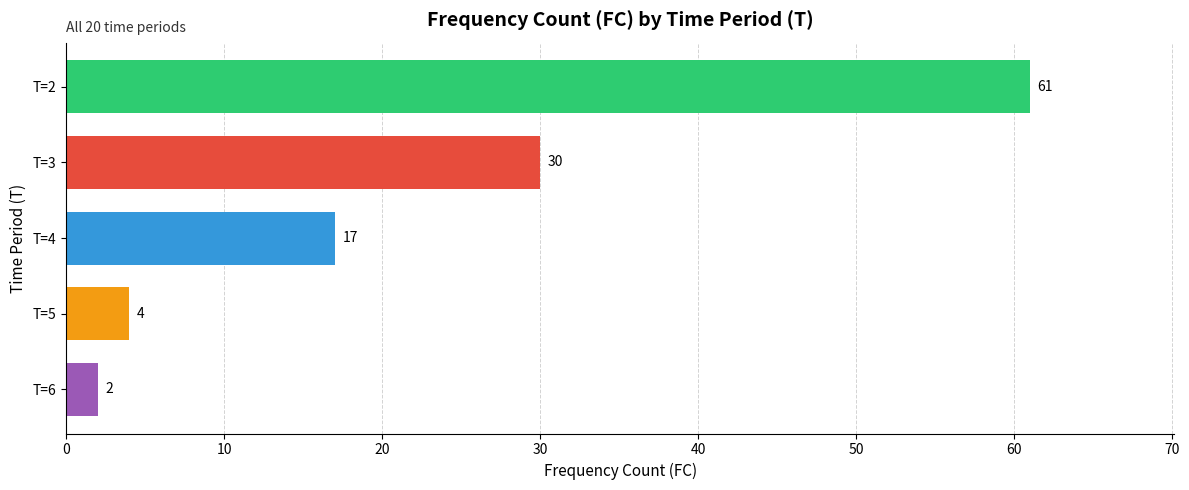

What is the minimum value shown in the chart?

2